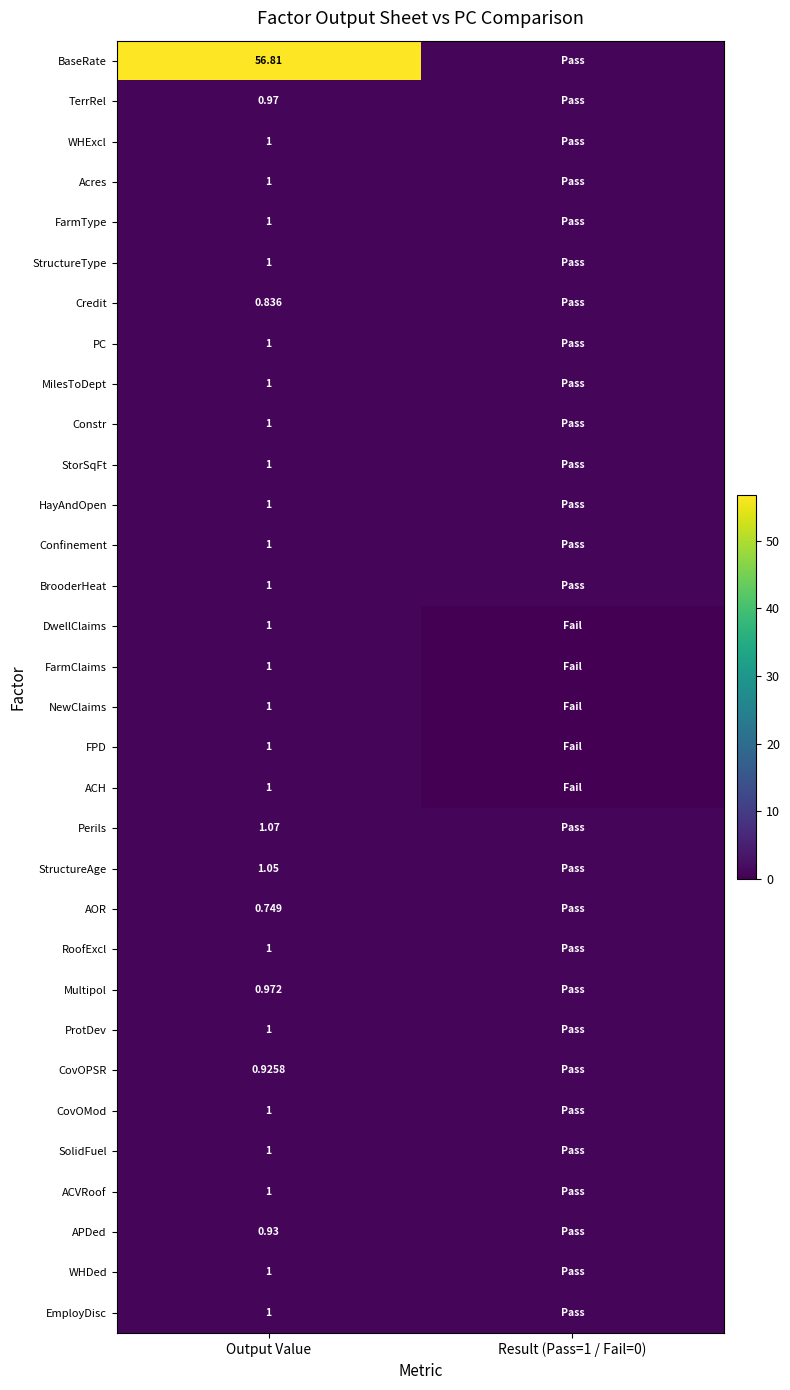

The value of CovOMod at Result (Pass=1 / Fail=0) is 1.0. True or false?

True